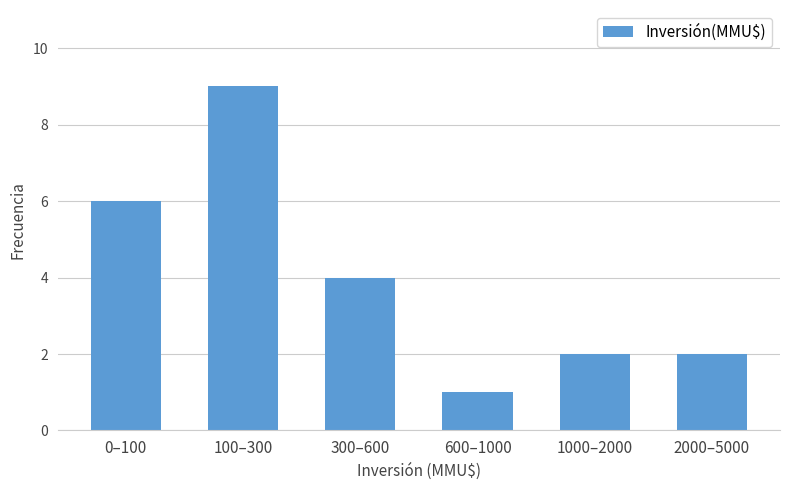

Reading right to left, list all the values displayed in this chart.

2000–5000=2	1000–2000=2	600–1000=1	300–600=4	100–300=9	0–100=6